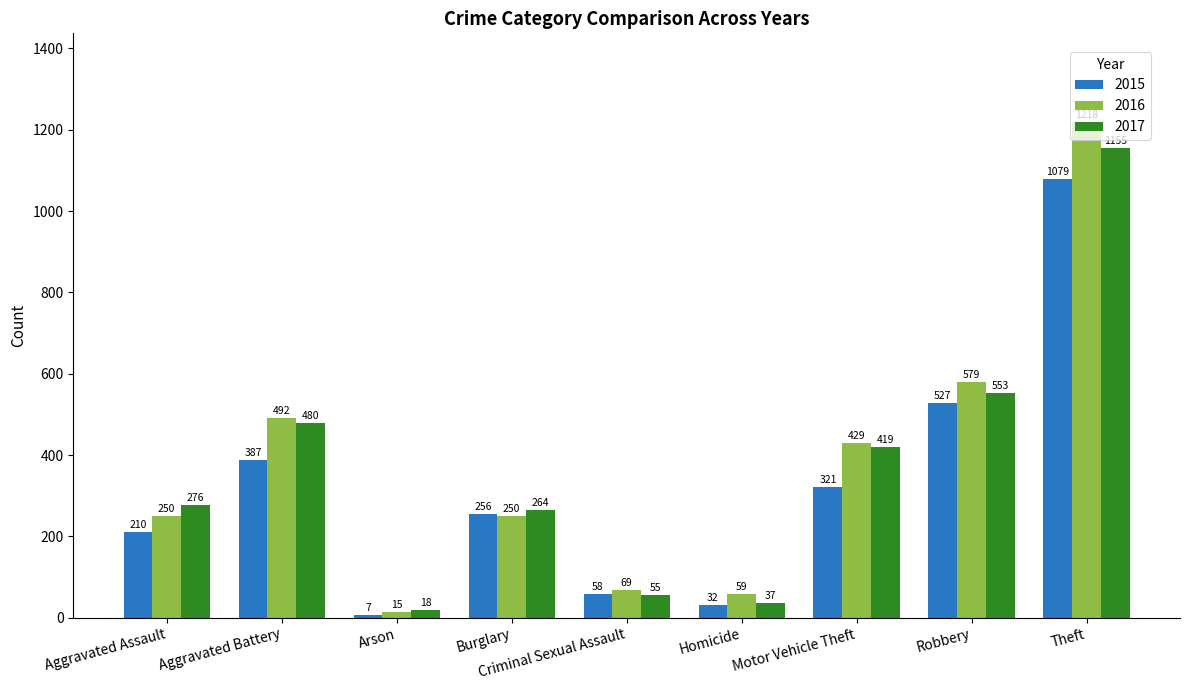

Rank the series by their average value, from highest to lowest.

2016, 2017, 2015